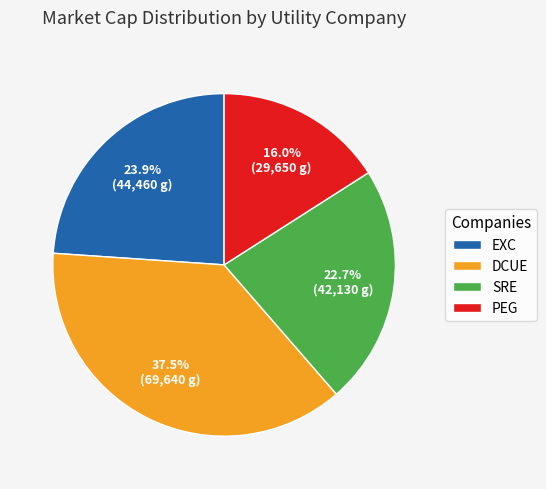

Combined, what portion of the pie is PEG and DCUE?

53.4%